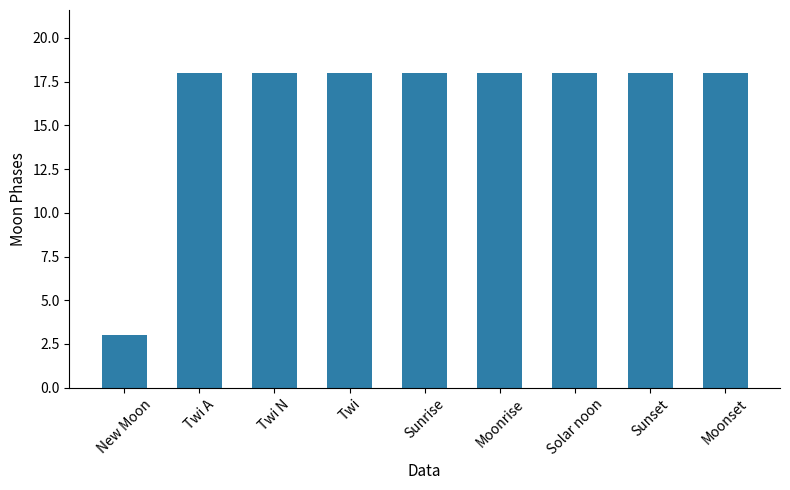

What is the value of the 7th bar from the left?

18